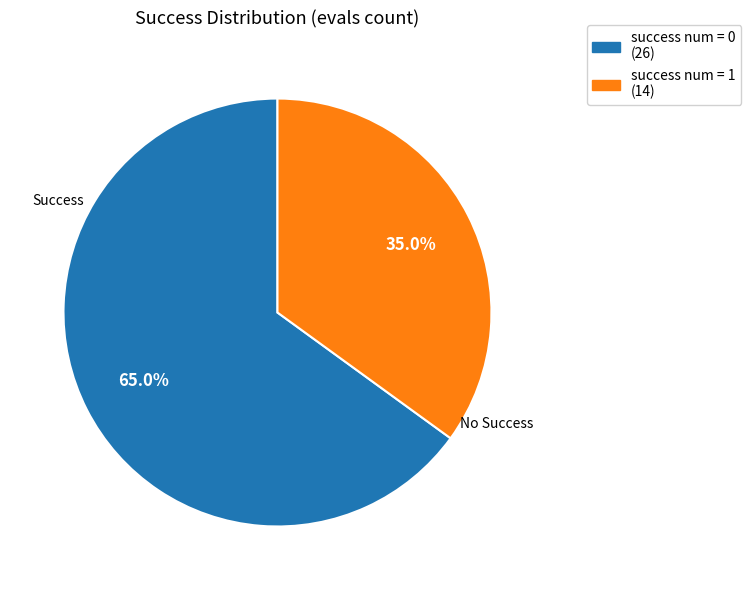

Is there a majority slice in this chart?

Yes